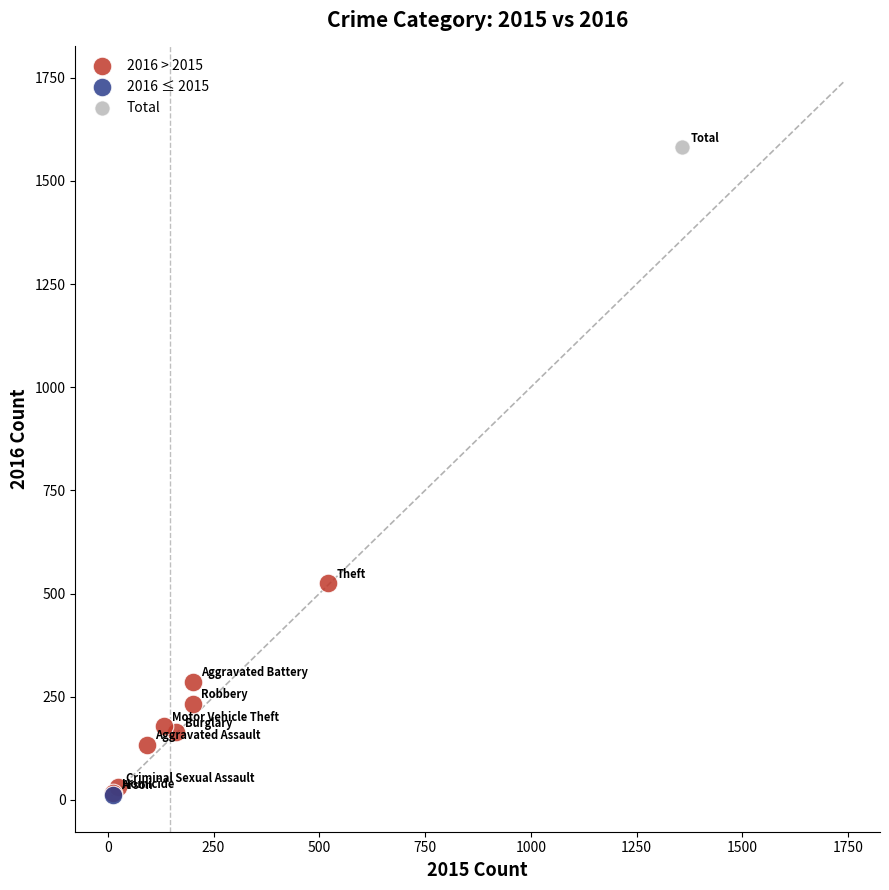

What are all the series names shown in the legend?

2016 > 2015, 2016 ≤ 2015, Total